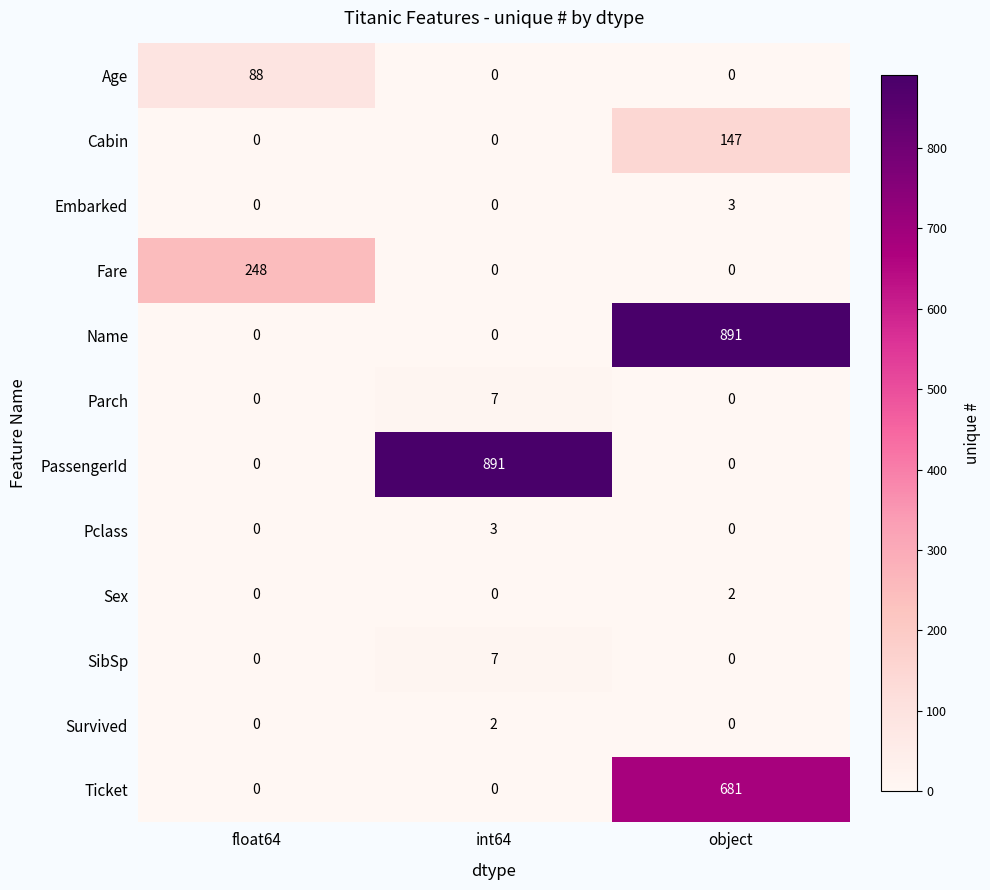

What is the greatest value displayed?

891